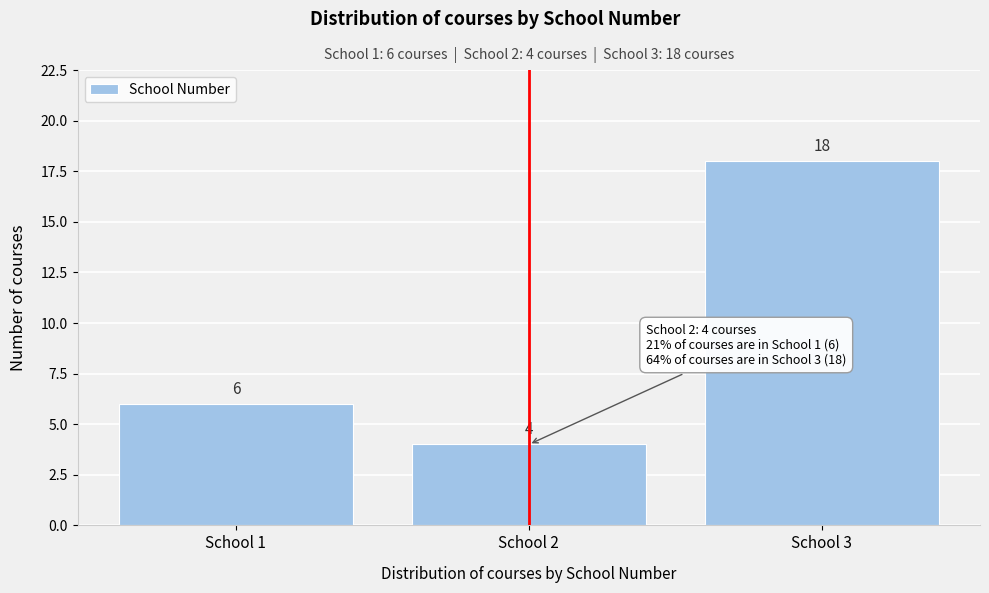

Reading left to right, what are all the values shown in this chart?

School 1=6	School 2=4	School 3=18